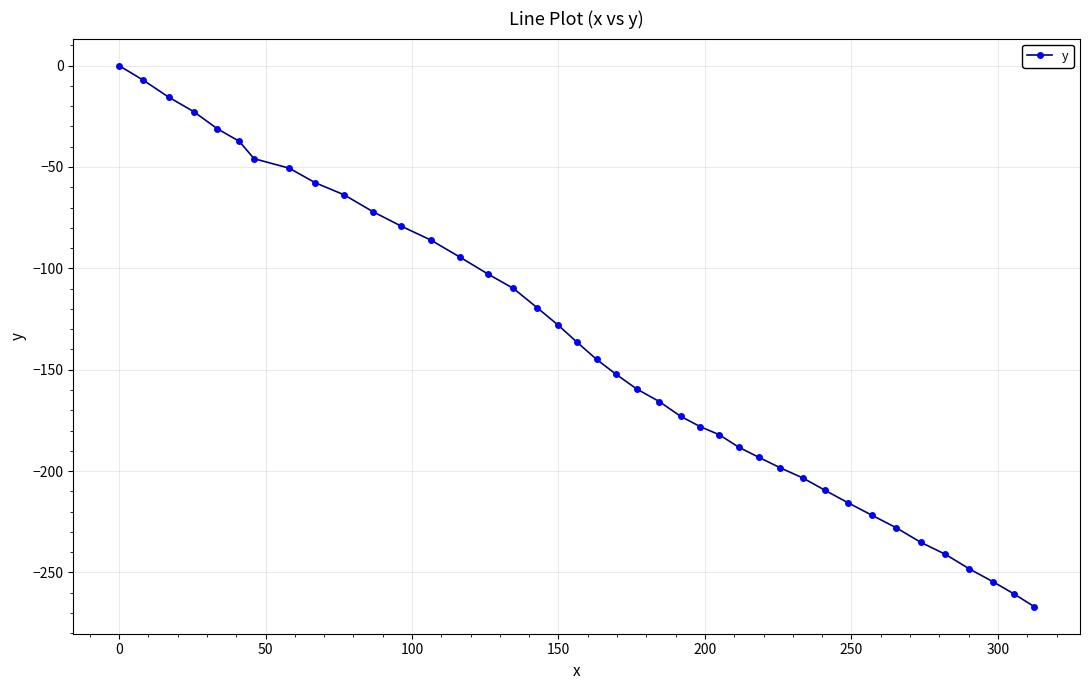

What is the difference between the maximum and second lowest values?

260.7